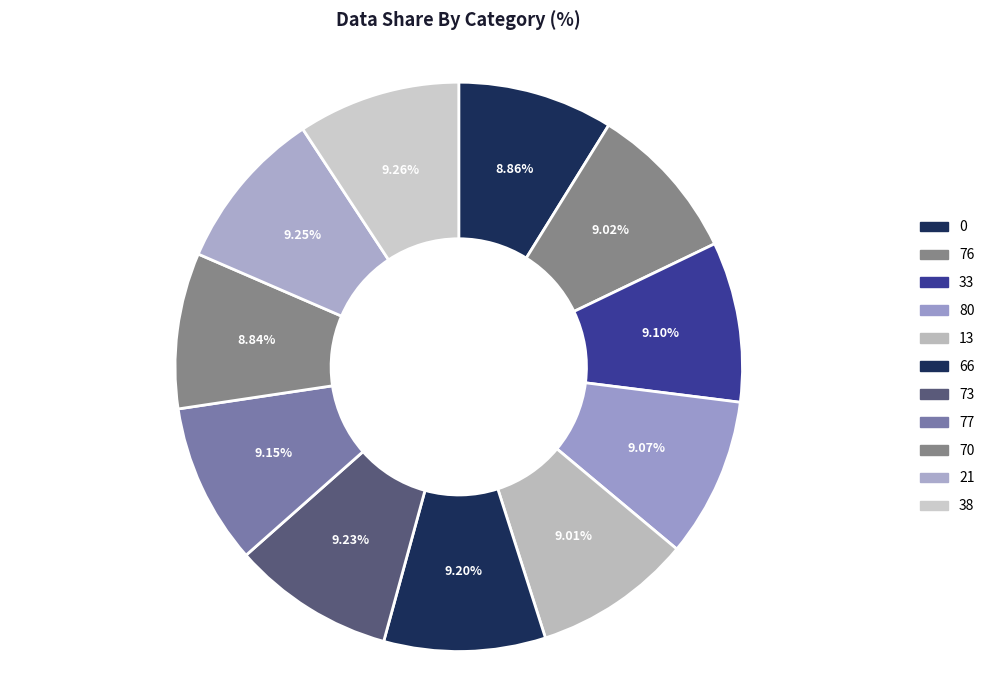

Is there any slice that represents more than half of the pie?

No